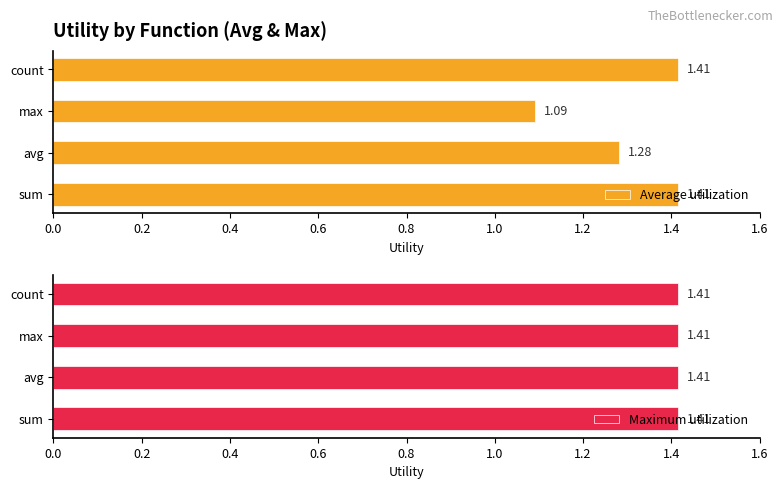

At which label does Average utilization reach its minimum?

max